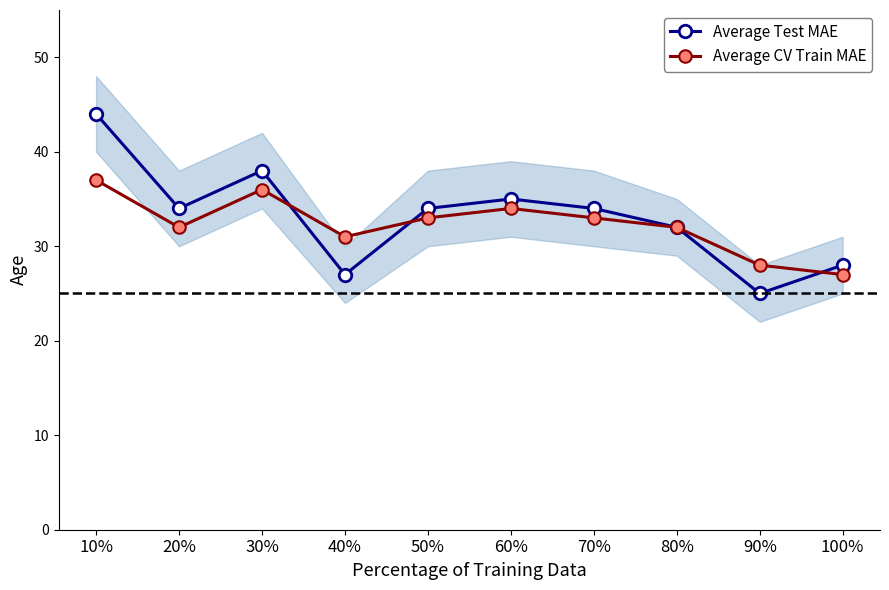

Reading left to right, what are all the values shown in this chart?

Average Test MAE: 44	34	38	27	34	35	34	32	25	28
Average CV Train MAE: 37	32	36	31	33	34	33	32	28	27